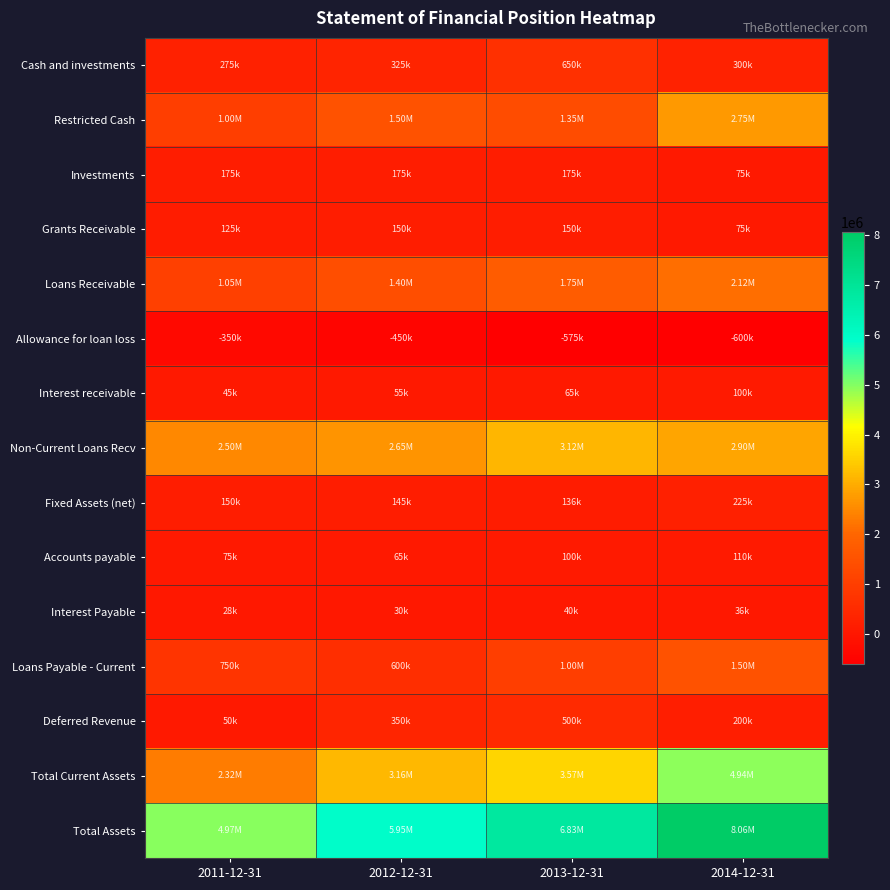

Which label corresponds to the largest value in the chart?

2014-12-31